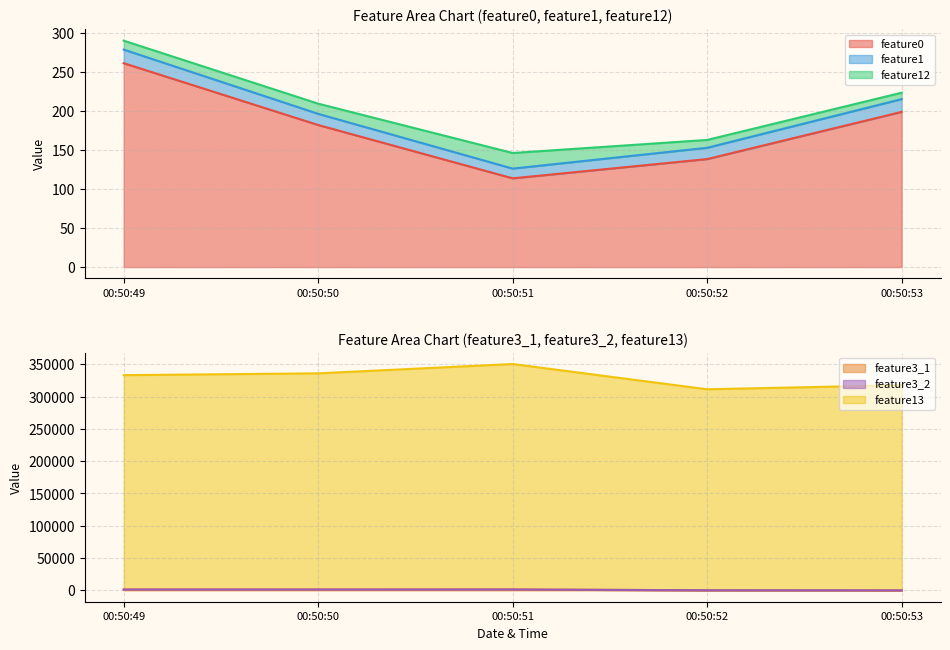

True or false: feature0 has a value of 36.5 at 00:50:50.

False